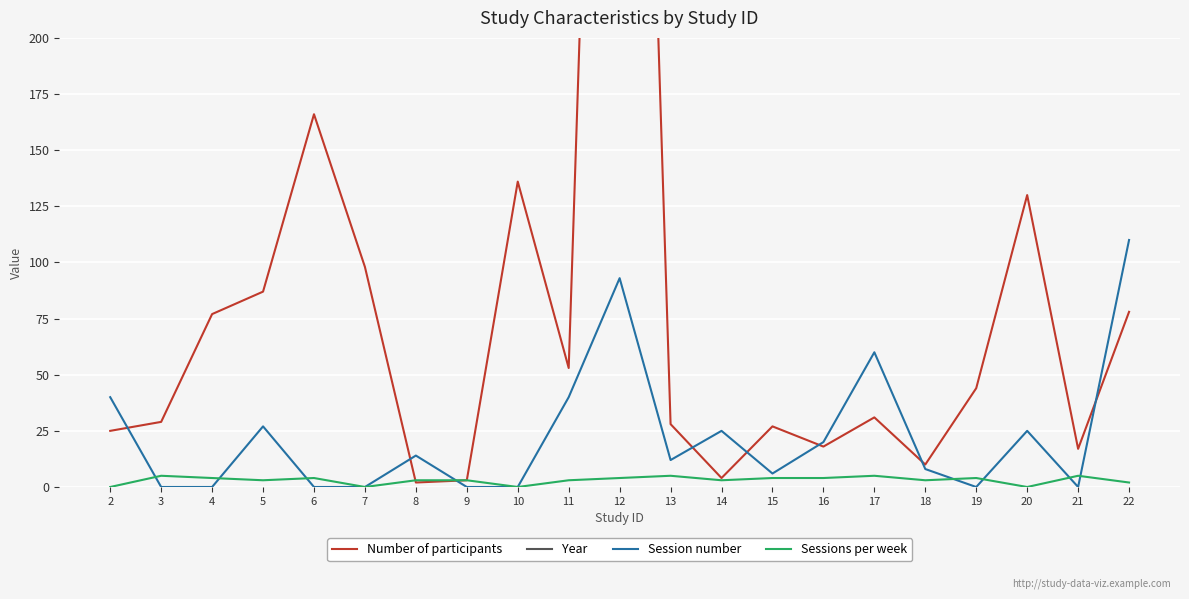

Reading left to right, extract all data points from this chart.

Number of participants: 25	29	77	87	166	98	2	3	136	53	744	28	4	27	18	31	10	44	130	17	78
Year: 2019	2017	2015	2017	2010	2016	2017	2017	2018	2009	2018	2009	2013	2013	2013	2013	2018	2017	2015	2010	2018
Session number: 40	0	0	27	0	0	14	0	0	40	93	12	25	6	20	60	8	0	25	0	110
Sessions per week: 0	5	4	3	4	0	3	3	0	3	4	5	3	4	4	5	3	4	0	5	2